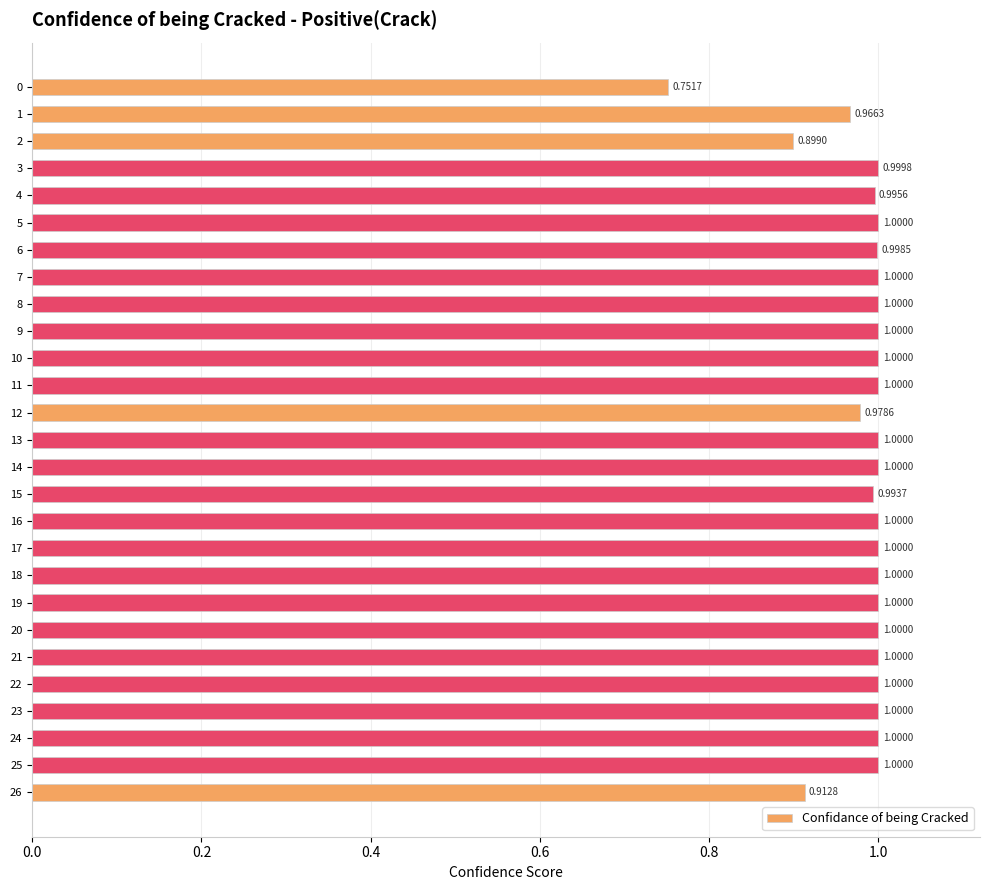

What is the difference between the second highest and minimum values?

0.2